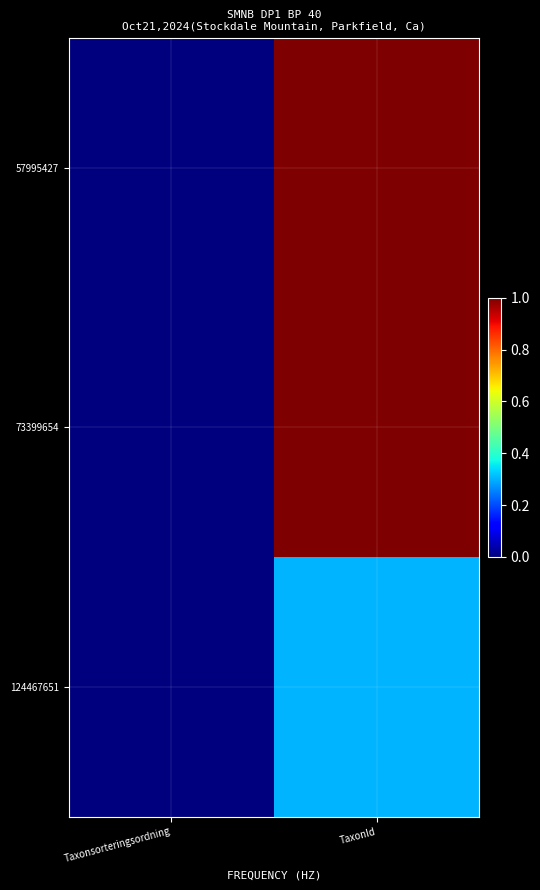

List the series in order of their peak value, lowest first.

124467651, 73399654, 57995427